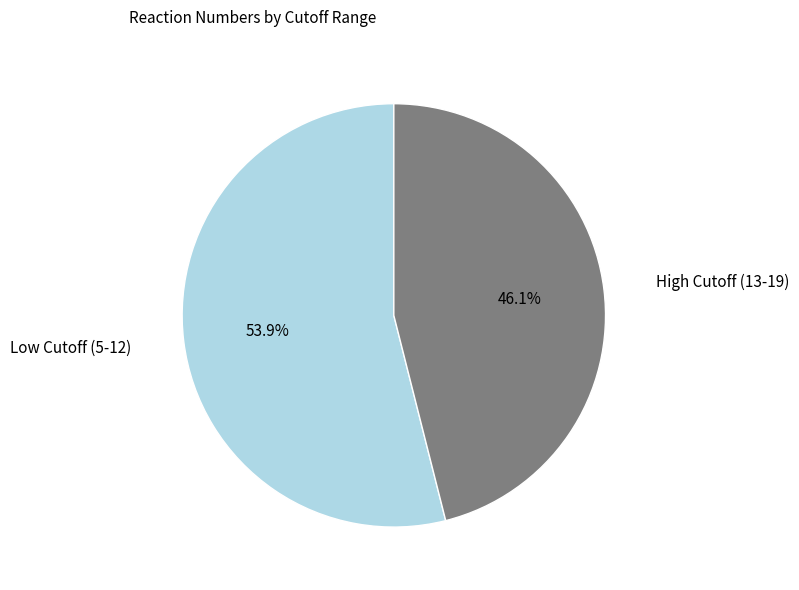

Is there a majority slice in this chart?

Yes